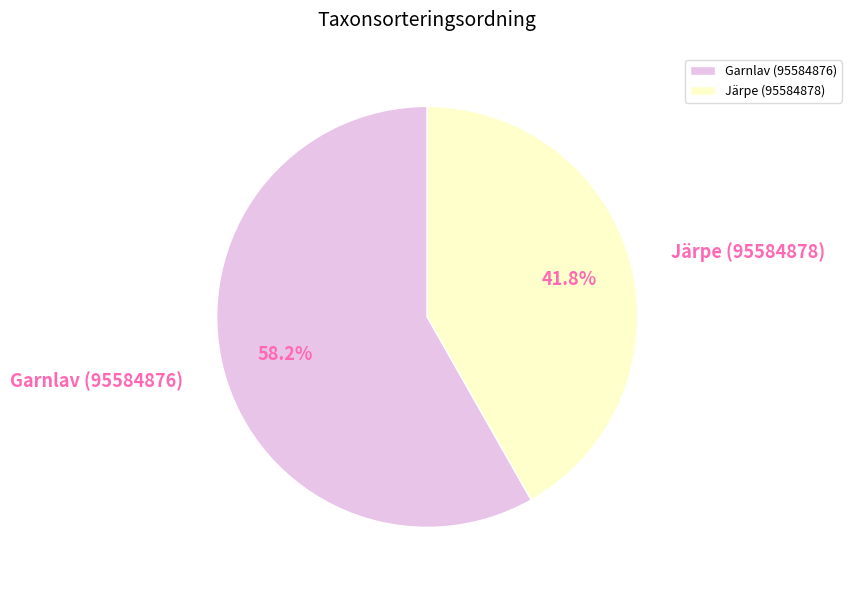

To the nearest percent, what is the difference between the Garnlav (95584876) and Järpe (95584878) slice percentages?

16%